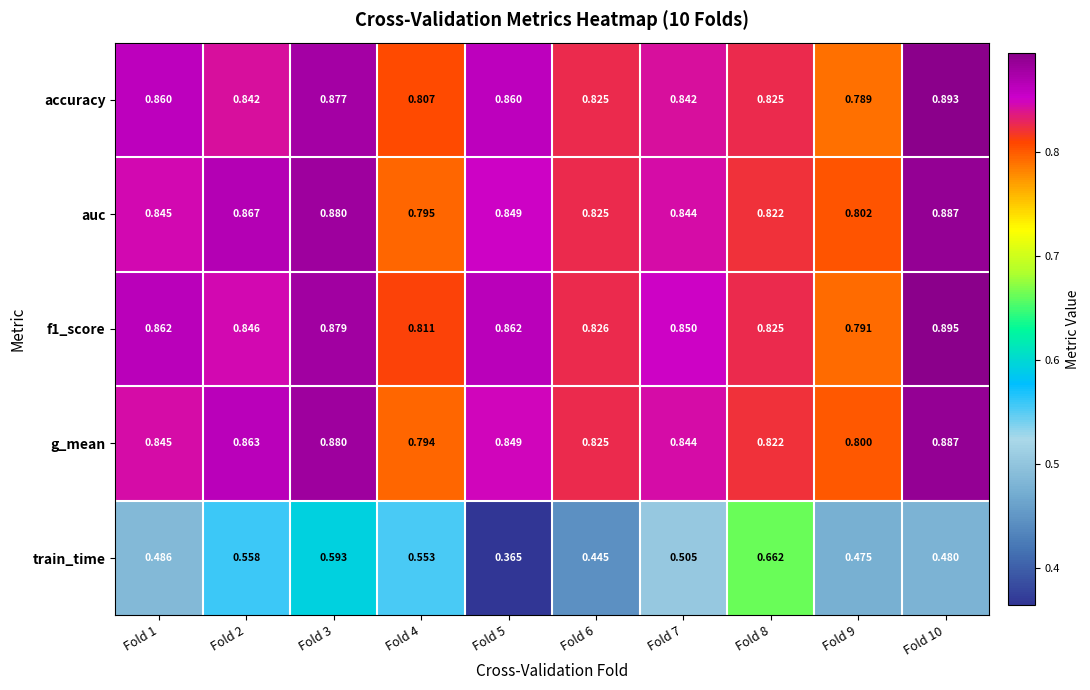

Between Fold 1 and Fold 7, which series saw the biggest shift?

train_time